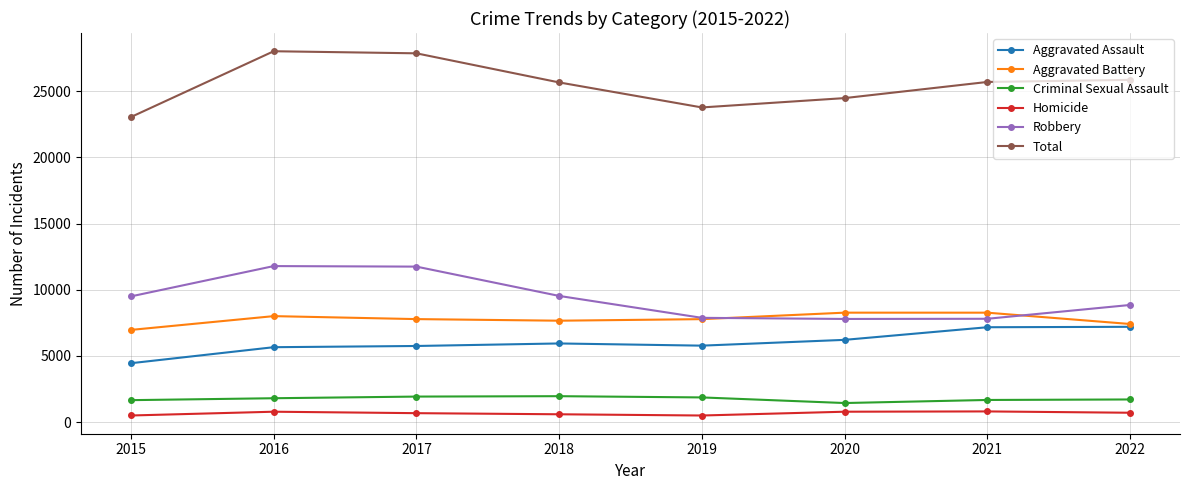

The value of Total at 2017 is 8667. True or false?

False